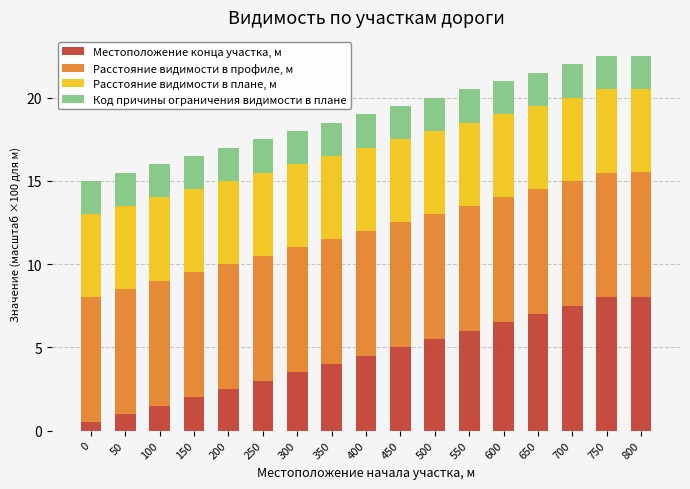

Are the bars grouped side by side (vs. stacked)?

No